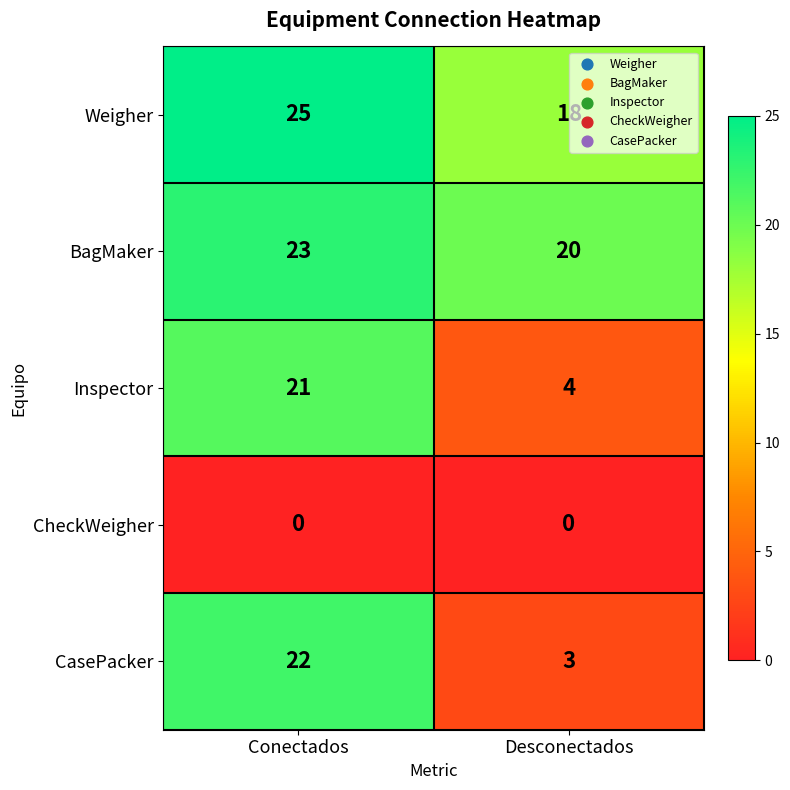

What is the difference between the maximum and minimum values in the CasePacker series?

19